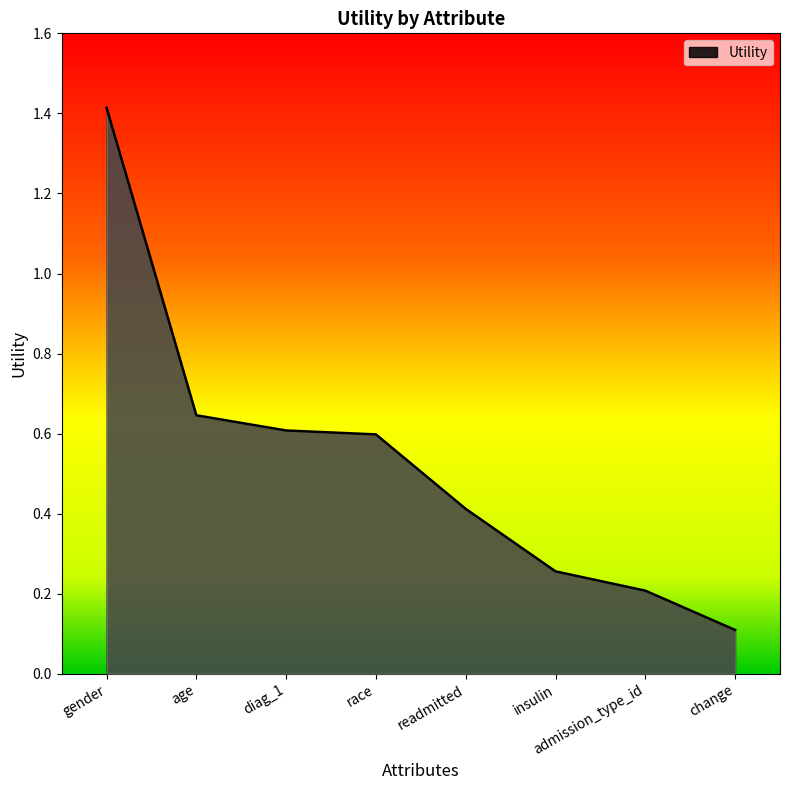

The value at readmitted is 0.6. True or false?

False